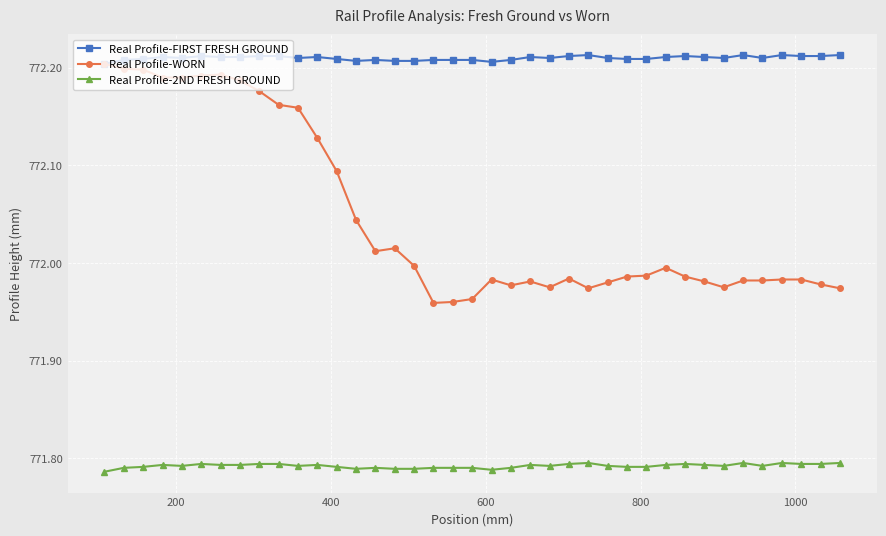

What is the sum of all Real Profile-2ND FRESH GROUND values?

30099.9